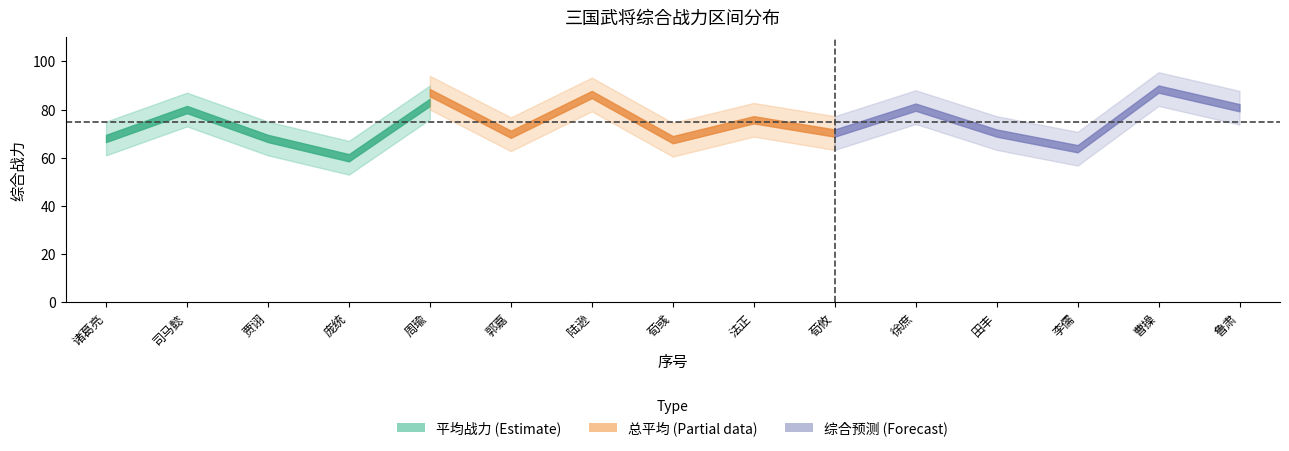

What is the value of the 平均战力_lo point at the 9th from the left?

58.5